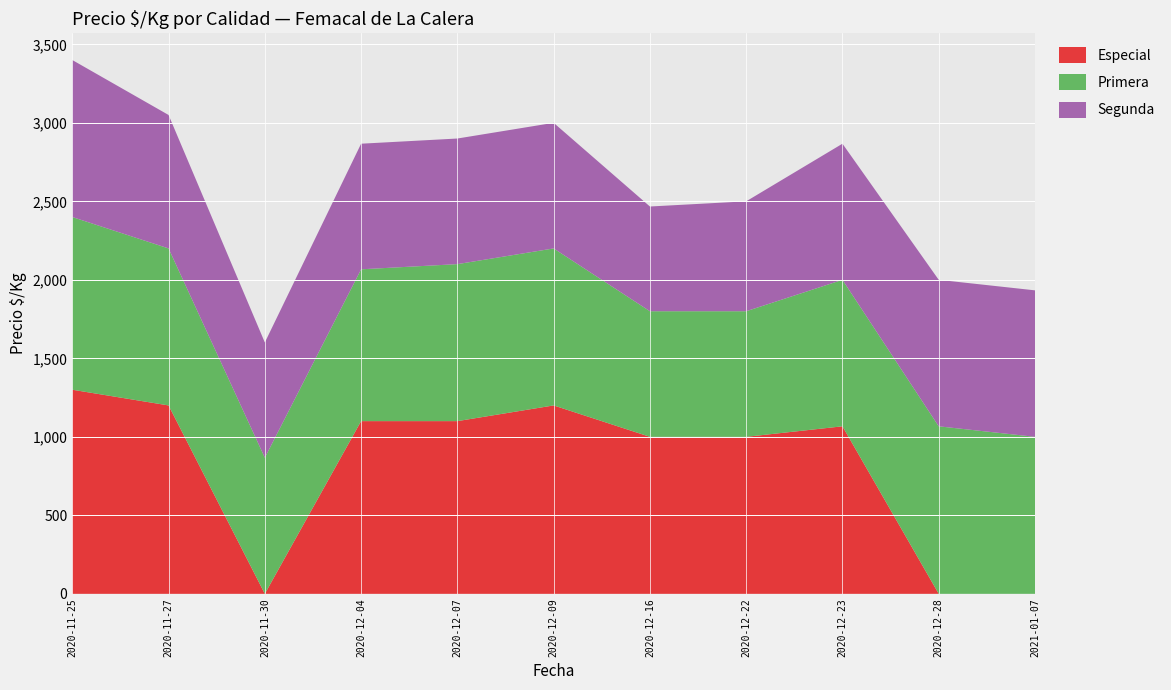

Reading left to right, transcribe all the data shown in this chart.

Especial: 1300	1200	0	1100	1100	1200	1000	1000	1067	0	0
Primera: 1100	1000	867	967	1000	1000	800	800	933	1067	1000
Segunda: 1000	850	734	800	800	800	667	700	867	933	933